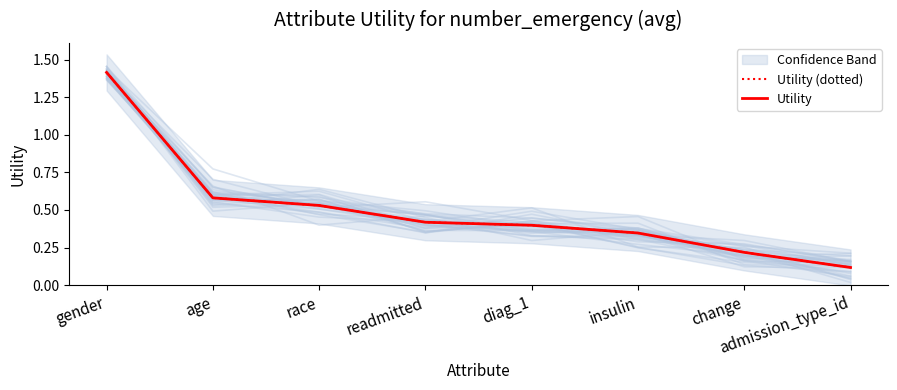

The value of Utility at readmitted is 0.4. True or false?

True